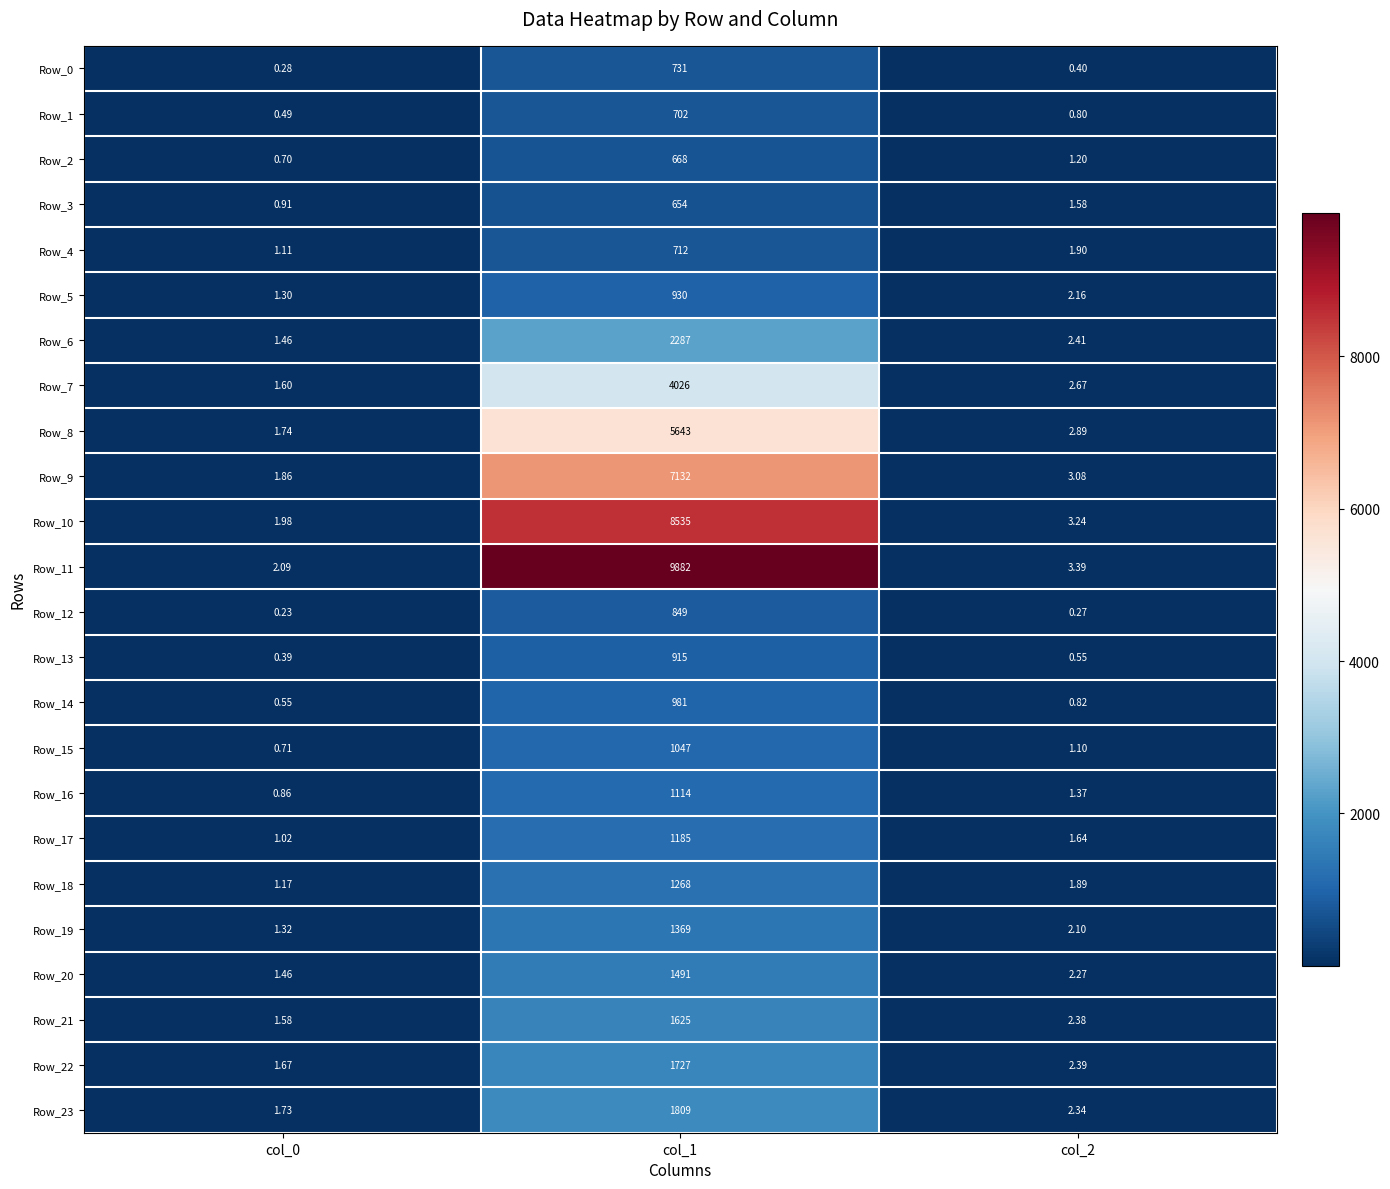

Is the value of Row_6 at col_1 greater than the value of Row_12 at col_2?

Yes